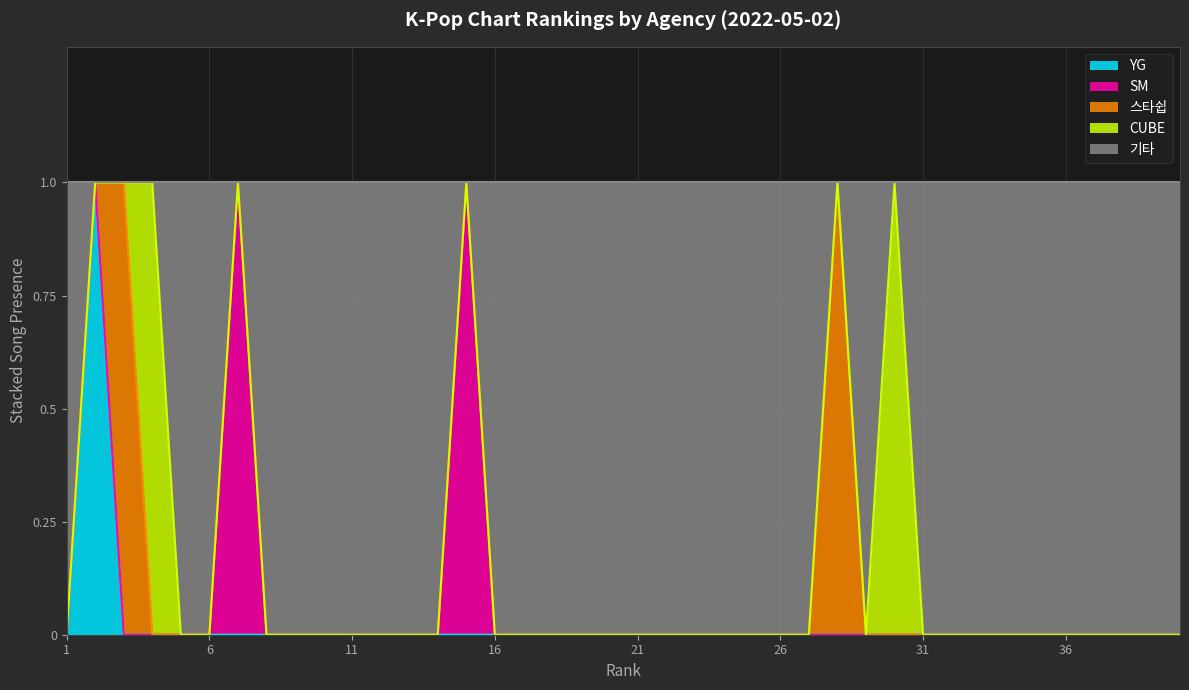

How many values in the 기타 series are below 1?

7